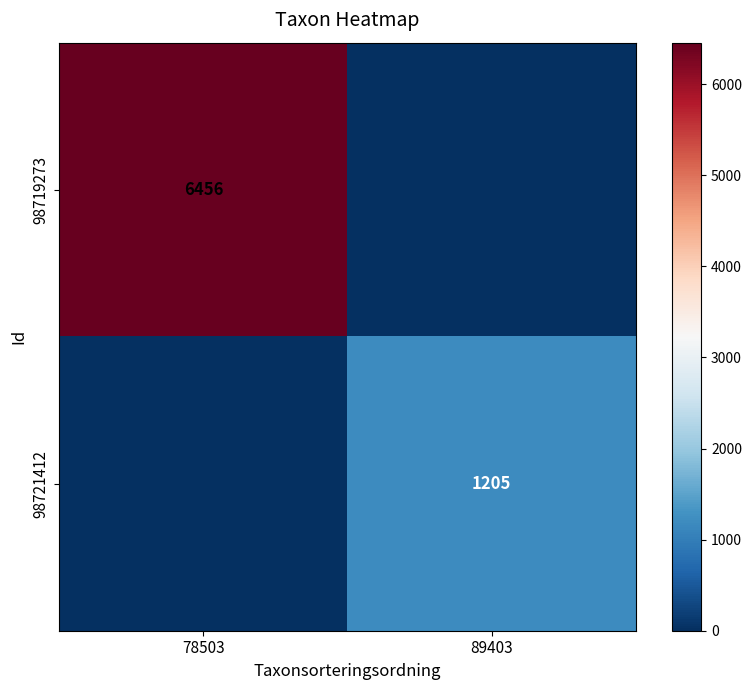

The 98719273 series shows 6456 at 78503. True or false?

True